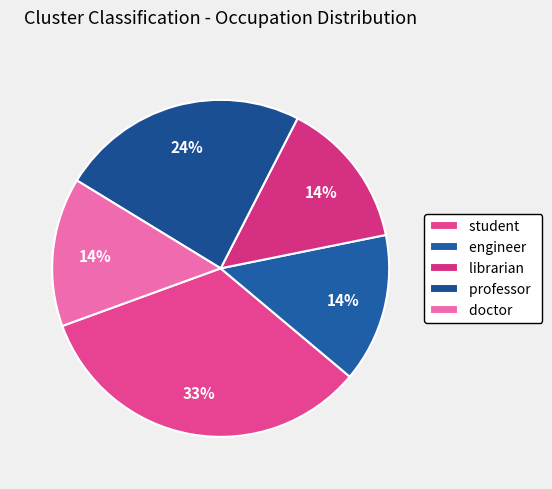

The professor slice represents 30% of the pie. True or false?

False